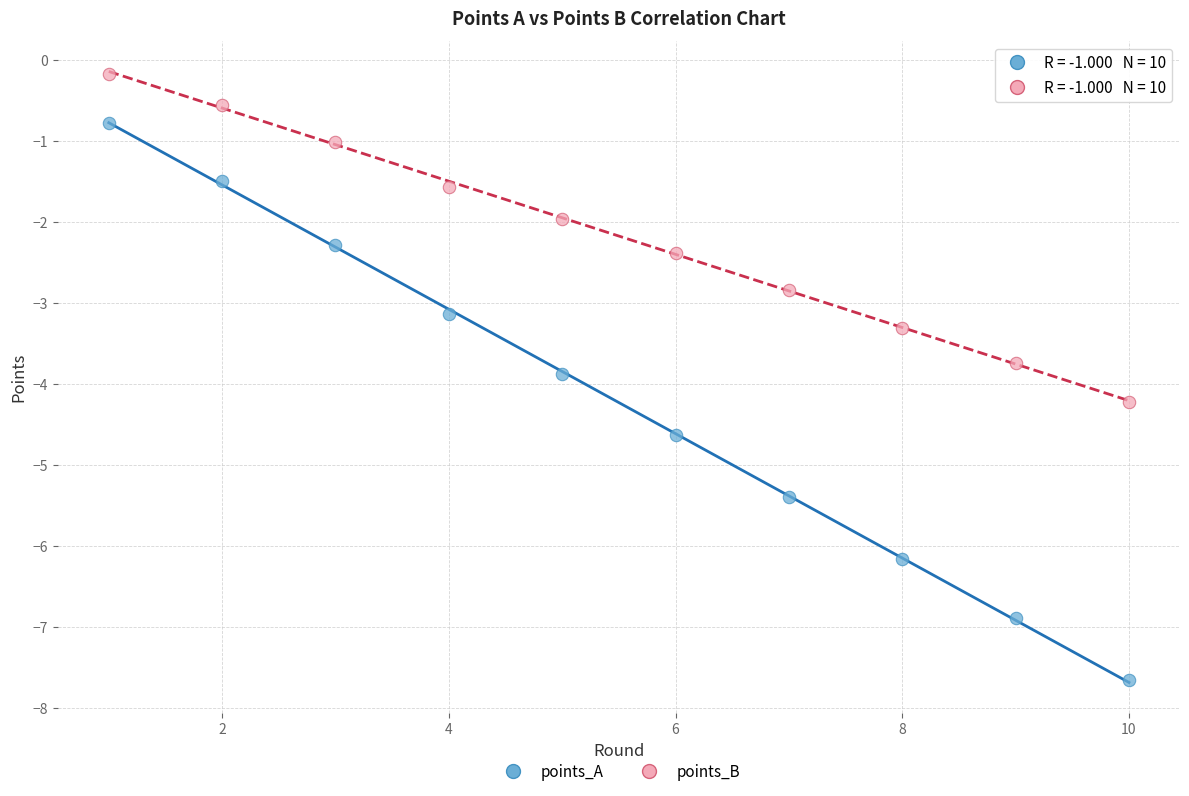

Which series contains the highest Y value?

points_B